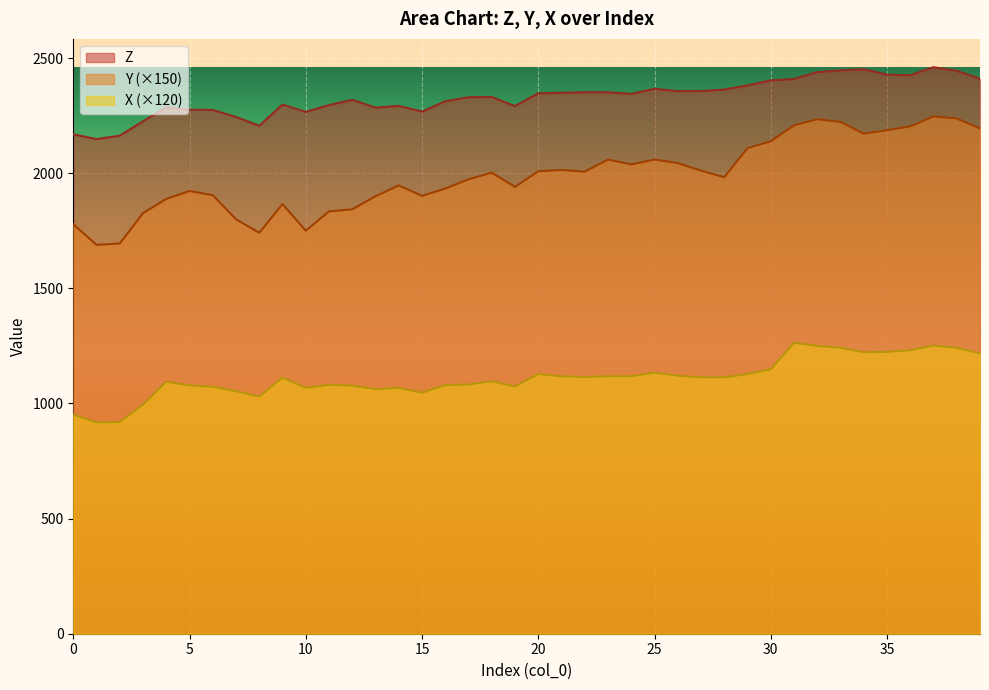

Reading left to right, extract all data points from this chart.

Z: 2169.4	2148.4	2163.4	2225.9	2285.7	2276.1	2275.0	2244.6	2206.2	2298.4	2266.4	2296.1	2319.1	2285.0	2292.6	2268.1	2312.6	2330.4	2331.1	2291.9	2347.5	2349.6	2352.0	2351.8	2344.8	2366.7	2356.9	2357.2	2363.6	2381.4	2403.6	2409.6	2439.6	2447.1	2451.9	2428.5	2426.1	2460.7	2445.0	2410.4
Y: 1779.0	1689.0	1695.0	1827.0	1888.5	1923.0	1905.0	1800.0	1741.5	1866.0	1750.5	1834.5	1843.5	1900.5	1947.0	1902.0	1933.5	1974.0	2002.5	1941.0	2008.5	2014.5	2007.0	2059.5	2038.5	2059.5	2044.5	2011.5	1983.0	2109.0	2139.0	2208.0	2235.0	2223.0	2172.0	2187.0	2203.5	2247.0	2238.0	2194.5
X: 951.6	918.0	919.2	994.8	1094.4	1078.8	1072.8	1053.6	1029.6	1112.4	1068.0	1081.2	1077.6	1062.0	1068.0	1046.4	1080.0	1082.4	1096.8	1074.0	1128.0	1118.4	1114.8	1118.4	1118.4	1134.0	1120.8	1113.6	1113.6	1128.0	1148.4	1263.6	1250.4	1242.0	1222.8	1224.0	1231.2	1251.6	1242.0	1218.0